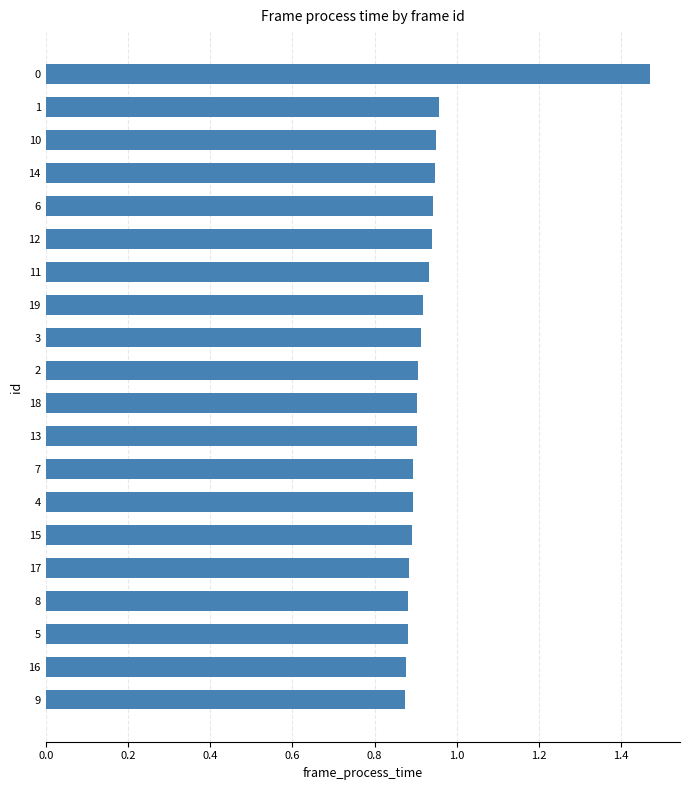

What is the sum of the values at 11 and 0?

2.4